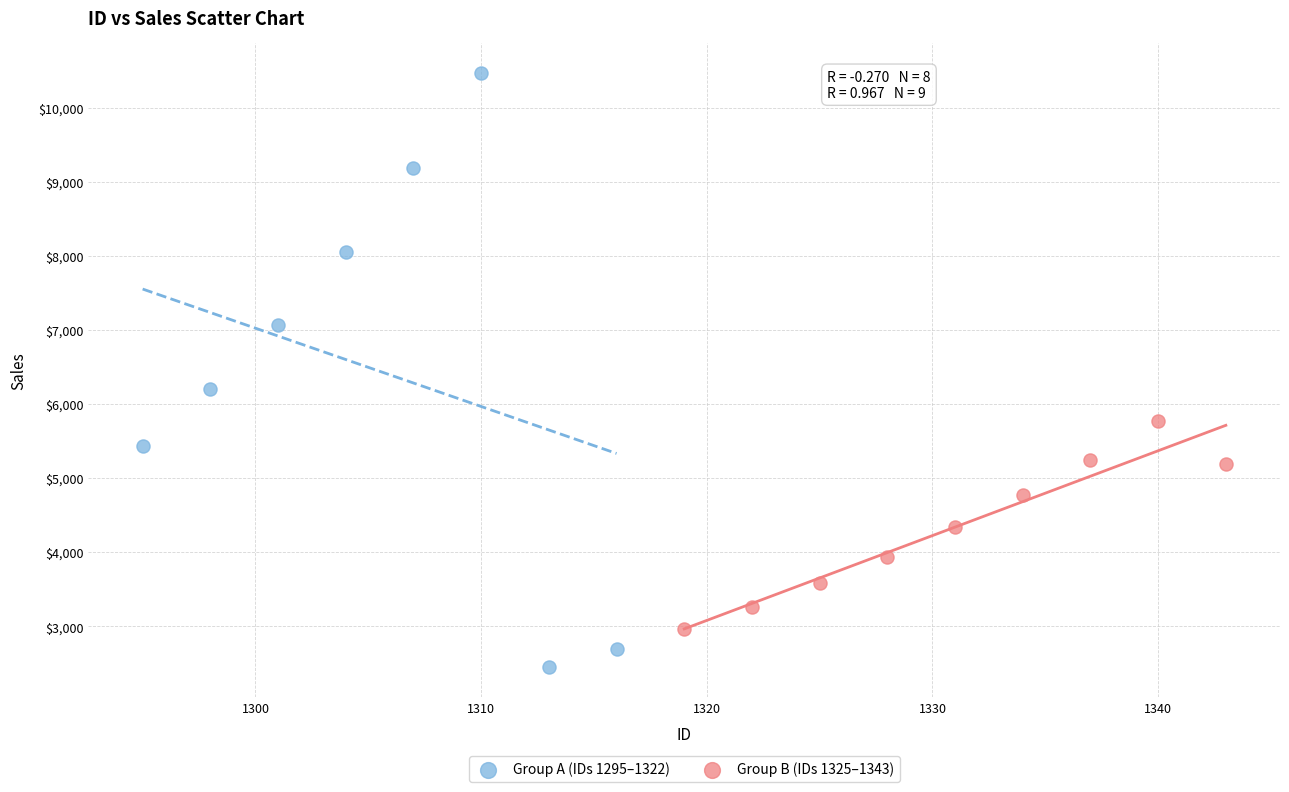

Which series contains the lowest Y value?

Group A (IDs 1295–1322)